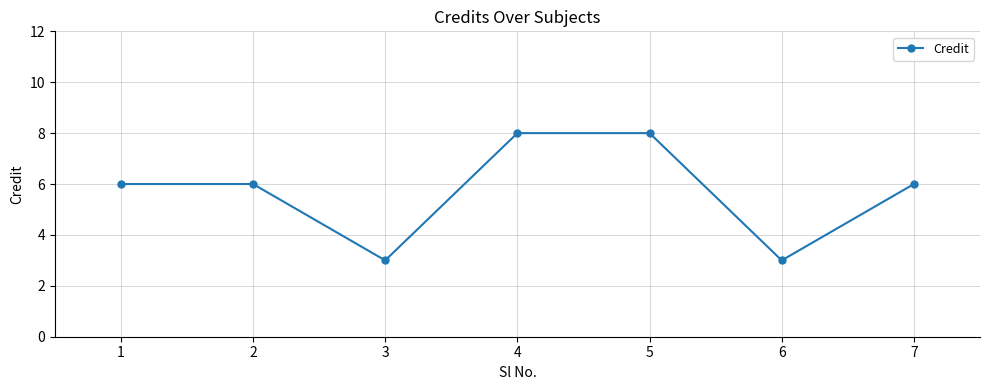

What is the greatest value displayed?

8